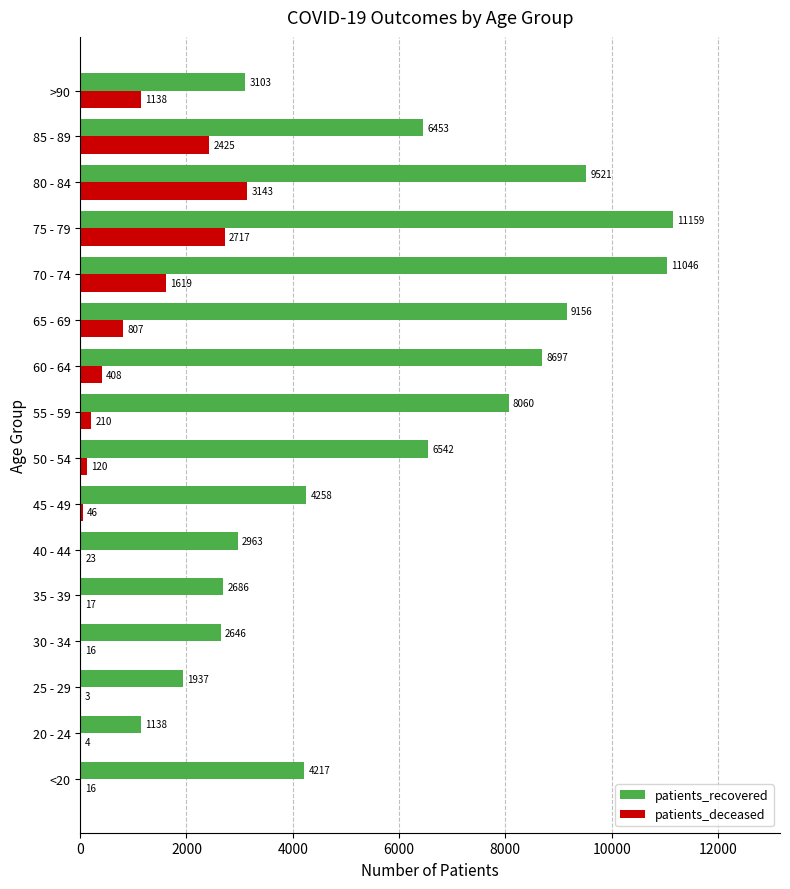

At which label is patients_deceased closest to 1573?

70 - 74